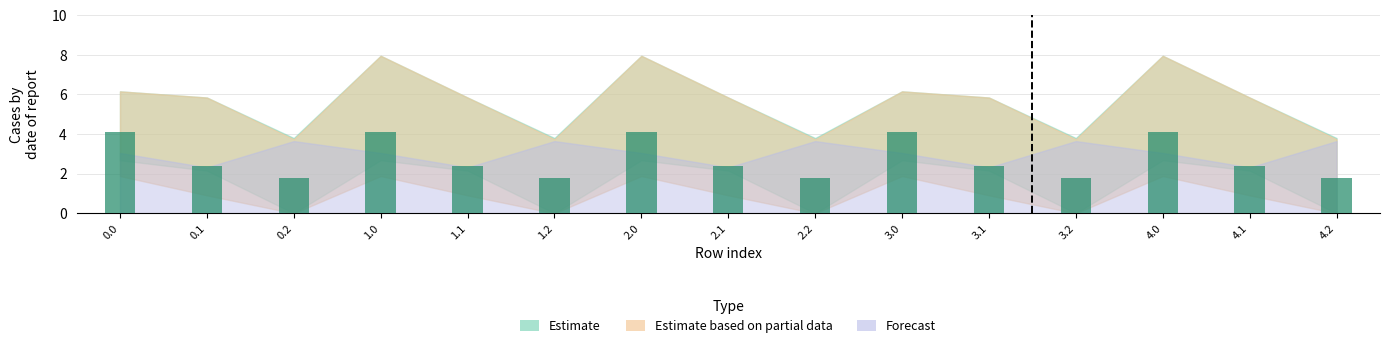

Reading right to left, list all the values displayed in this chart.

1.8	2.4	4.1	1.8	2.4	4.1	1.8	2.4	4.1	1.8	2.4	4.1	1.8	2.4	4.1